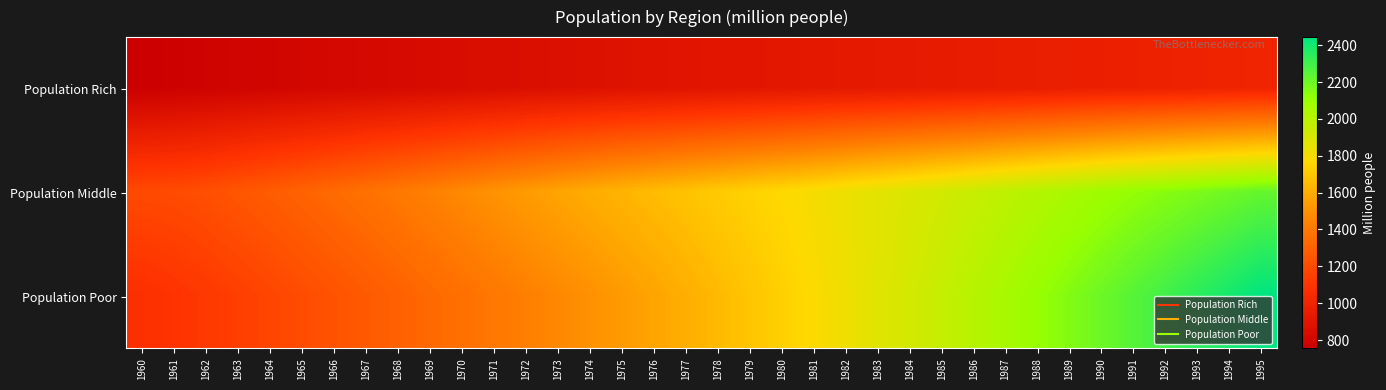

Rank the series at 1992 from highest to lowest value.

Population Poor, Population Middle, Population Rich